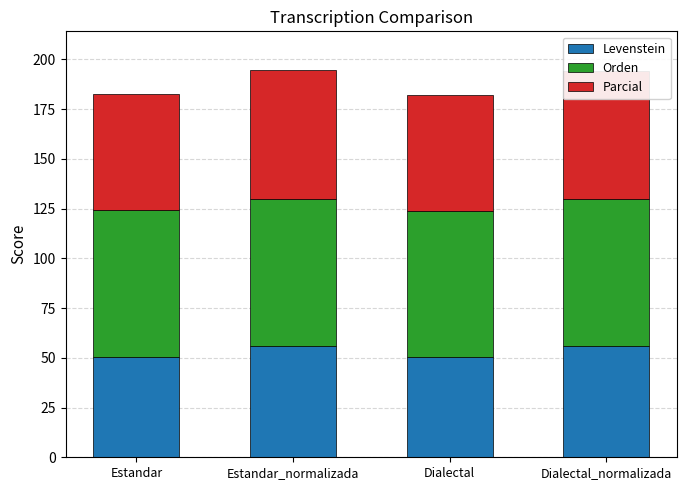

What is the total value across all series at Estandar?

182.7